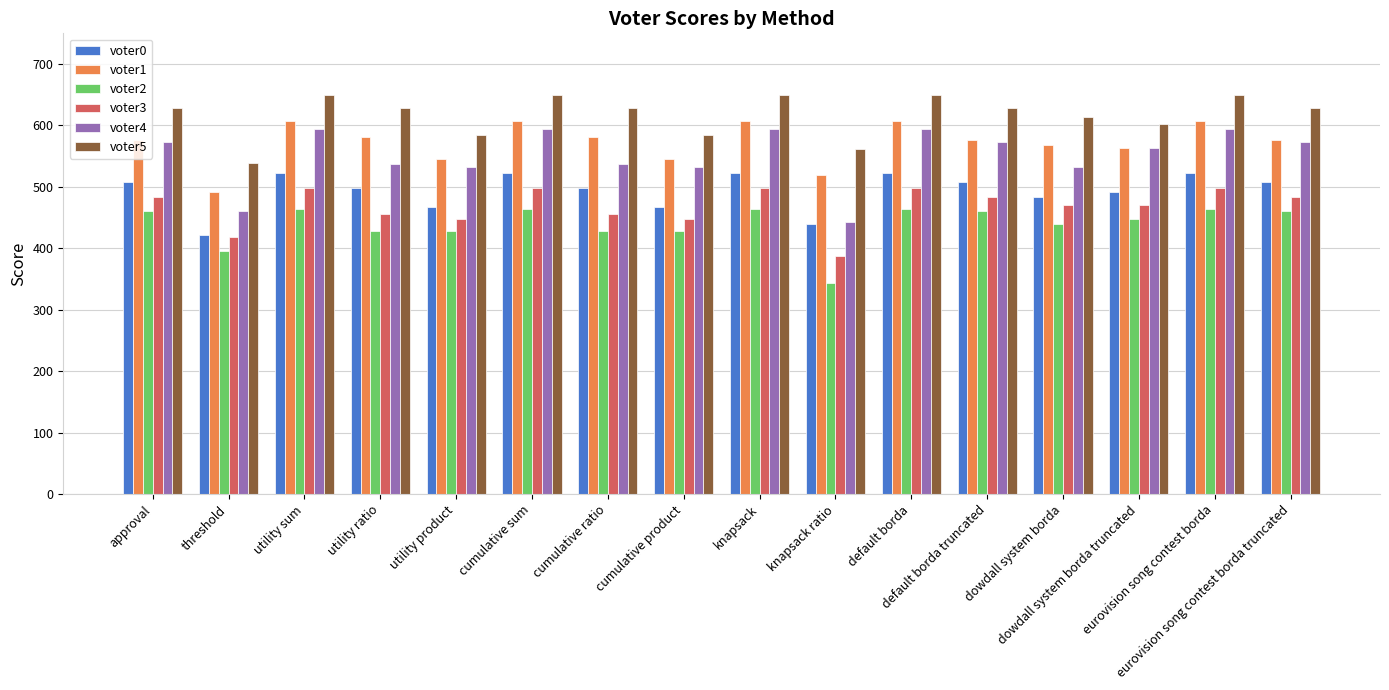

What is the smallest value displayed?

344